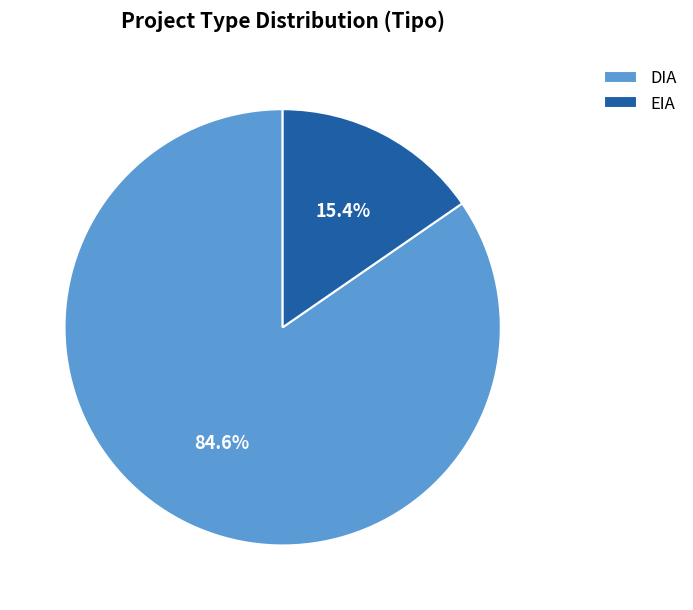

To the nearest percent, what is the difference between the largest and smallest slice percentages?

69%